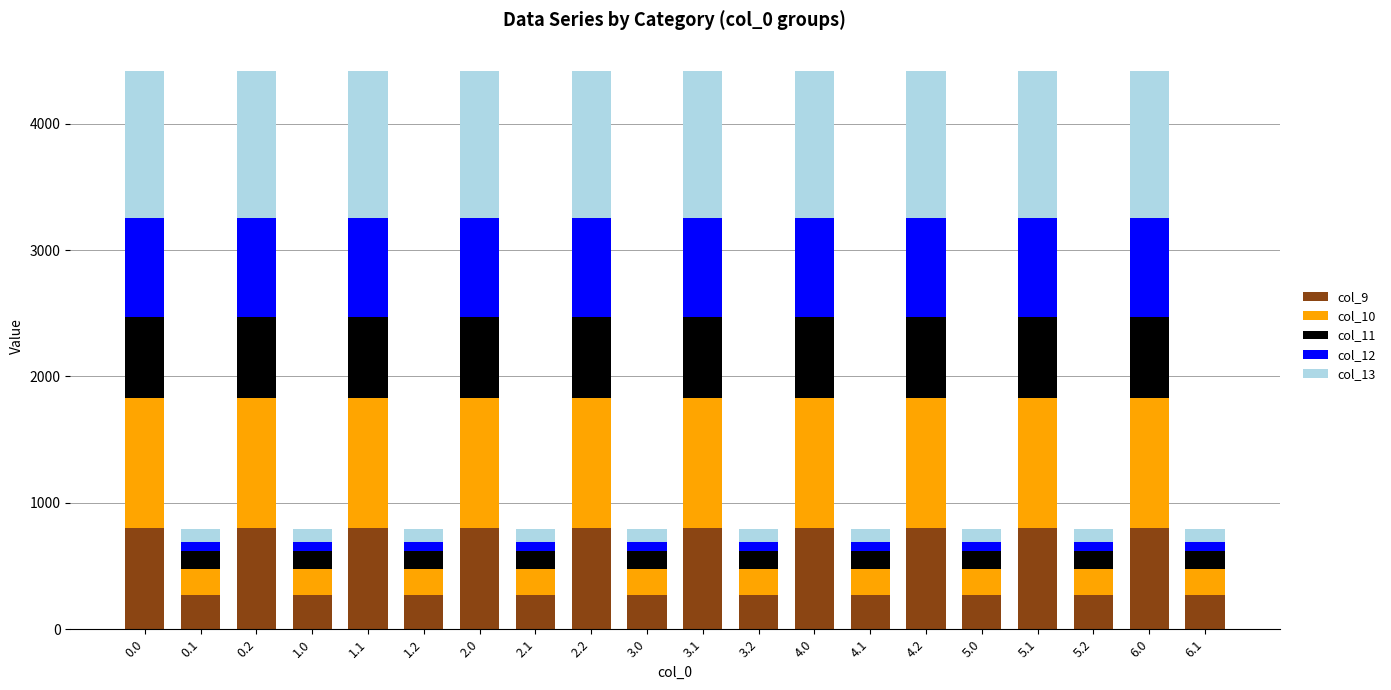

What is the maximum value for col_9?

804.0